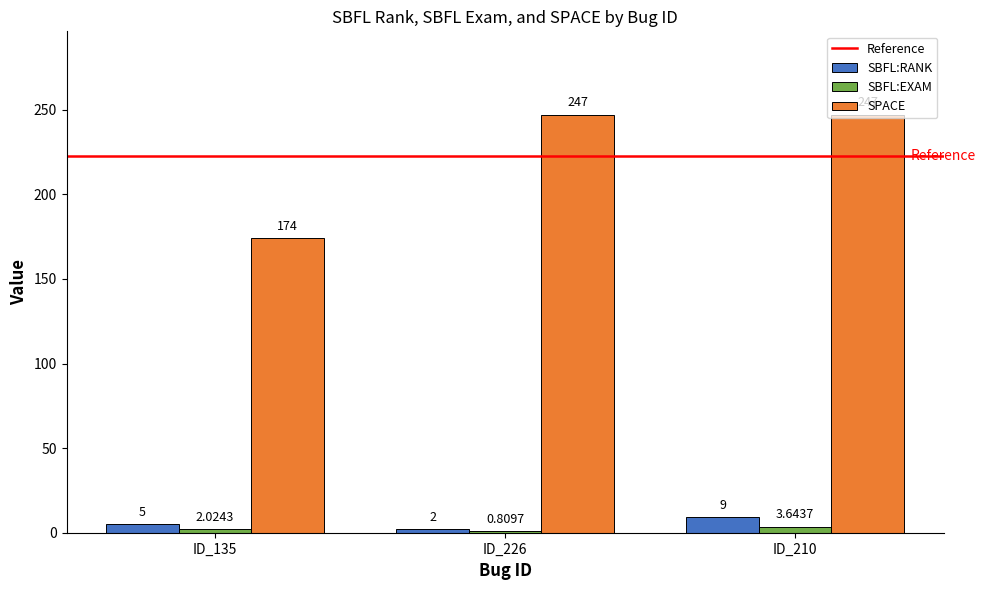

How many values in the SBFL:EXAM series exceed 2?

2